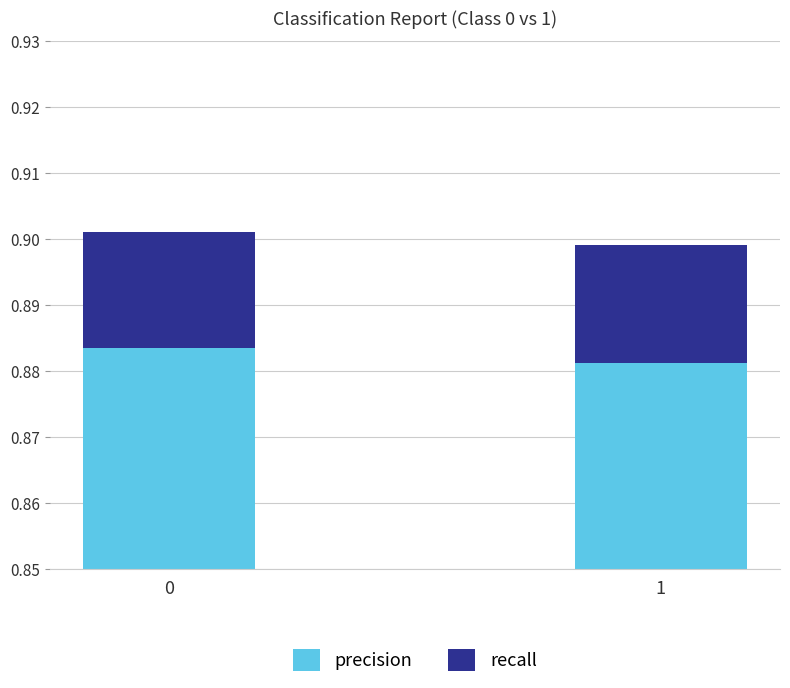

How many series are shown in this chart?

2